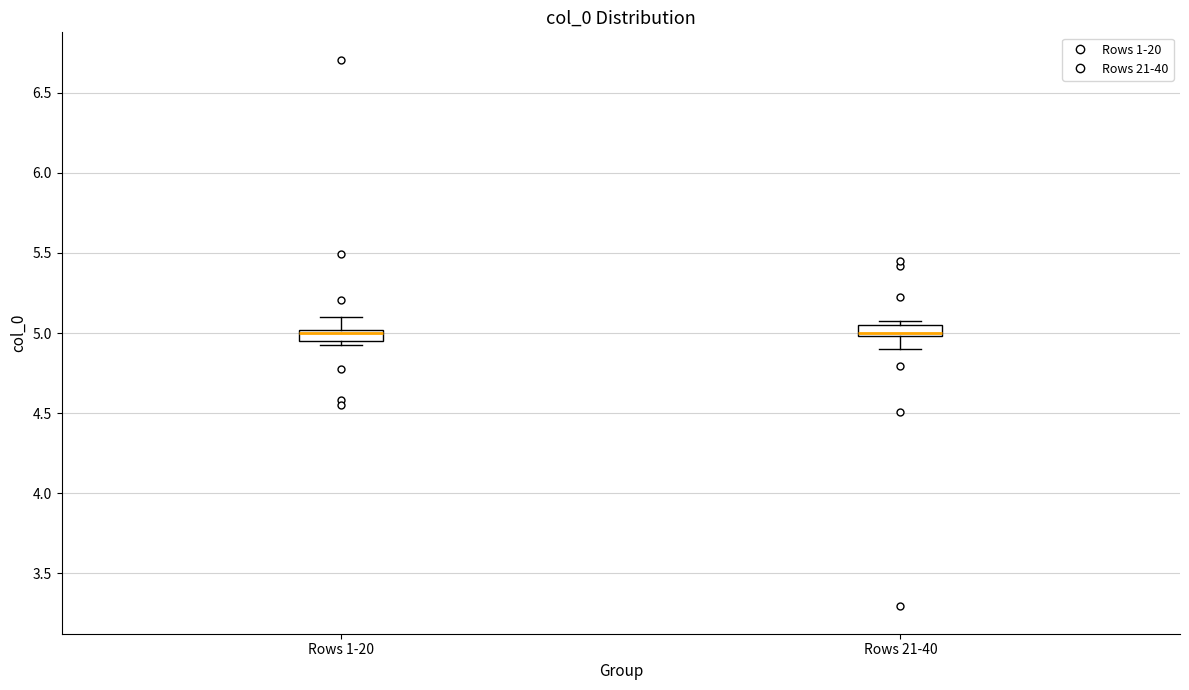

Where is the lower edge of the box for Rows 21-40 on the y-axis? The values are not printed on the chart, so give them approximately, as read against the axis.

5.00